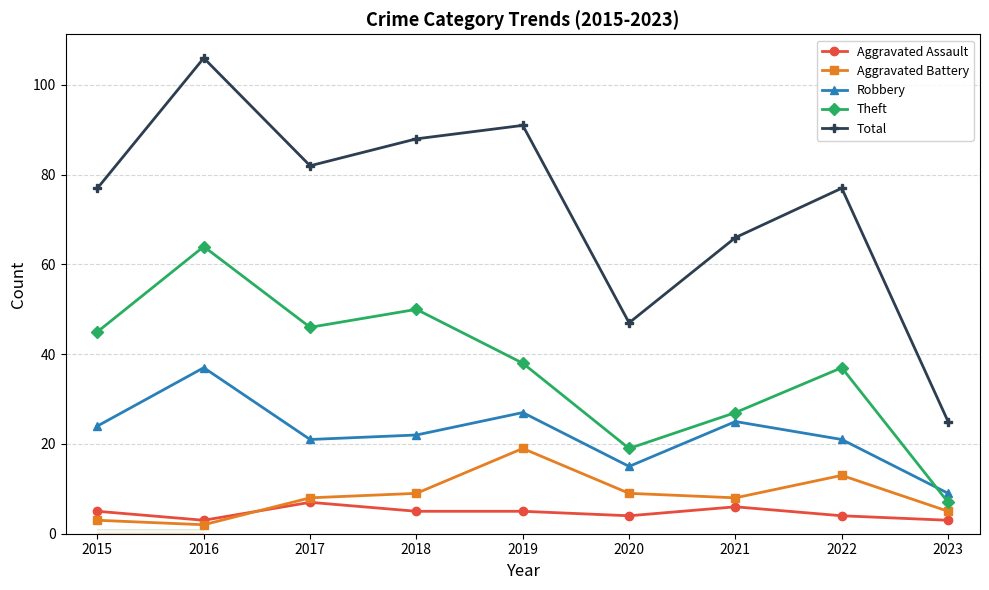

True or false: Theft has a value of 37 at 2022.

True